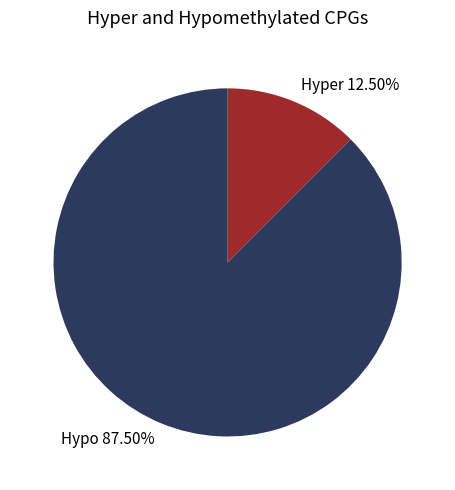

Does any single category account for the majority?

Yes